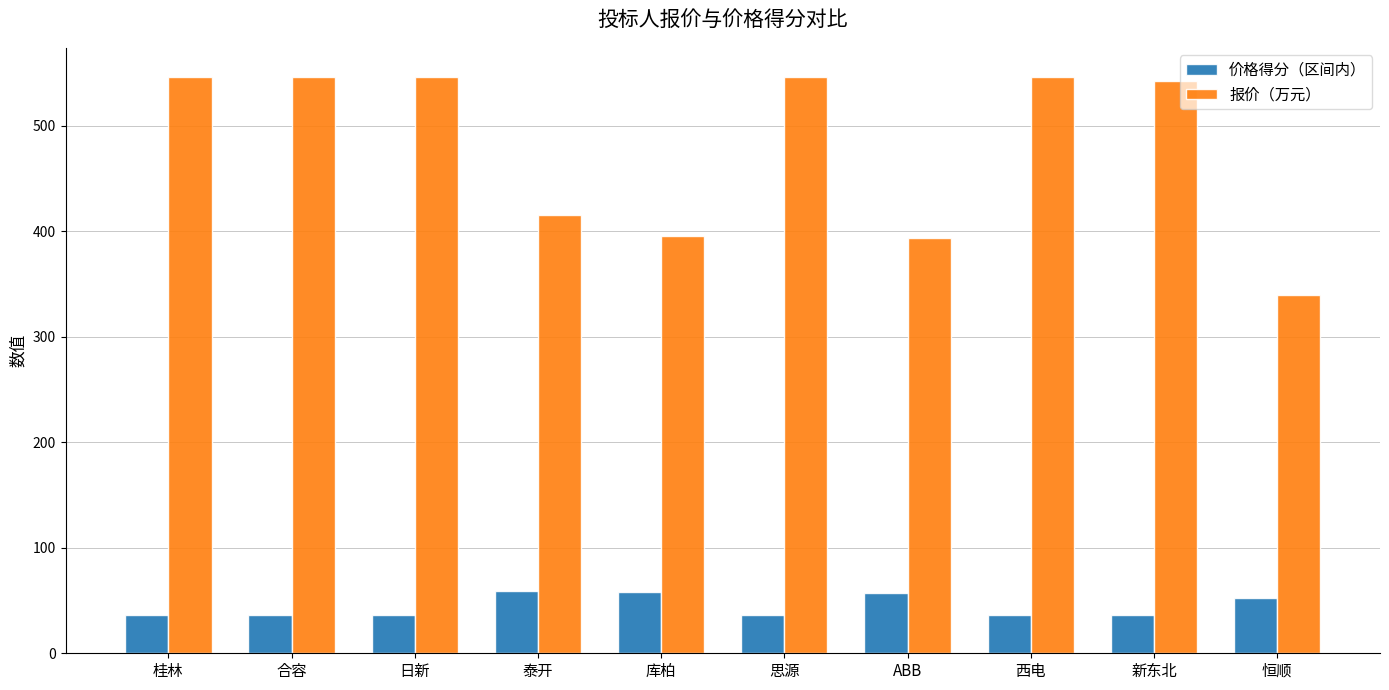

List the series in order of their overall mean, highest first.

报价（万元）, 价格得分（区间内）